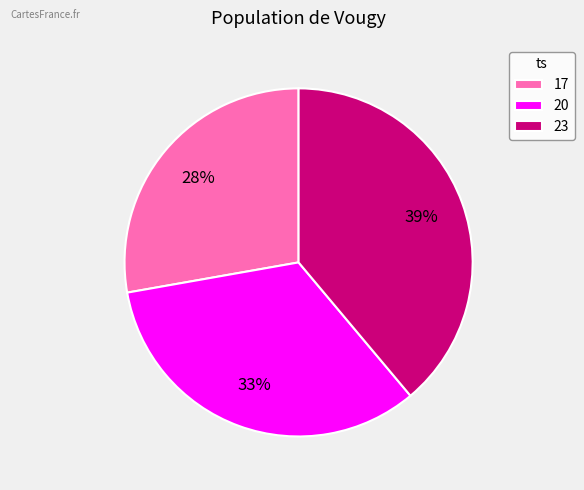

To the nearest percent, what is the combined percentage of 23 and 17?

67%